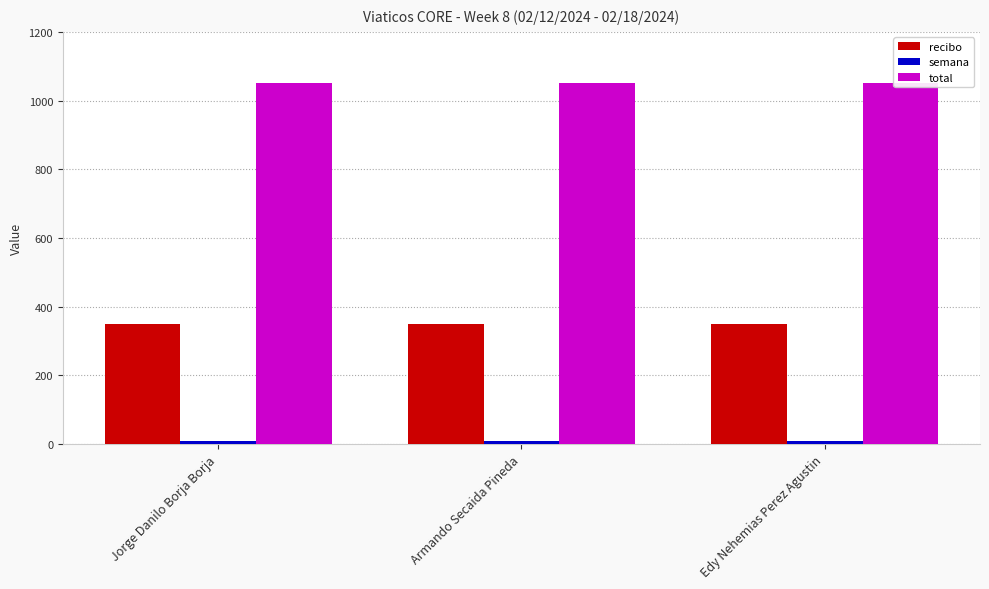

Rank the categories by total value from lowest to highest.

Jorge Danilo Borja Borja, Armando Secaida Pineda, Edy Nehemias Perez Agustin